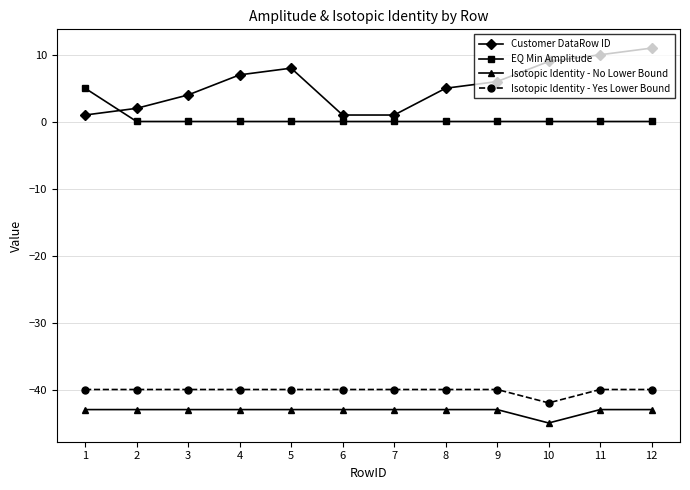

What are all the series names shown in the legend?

Customer DataRow ID, EQ Min Amplitude, Isotopic Identity - No Lower Bound, Isotopic Identity - Yes Lower Bound